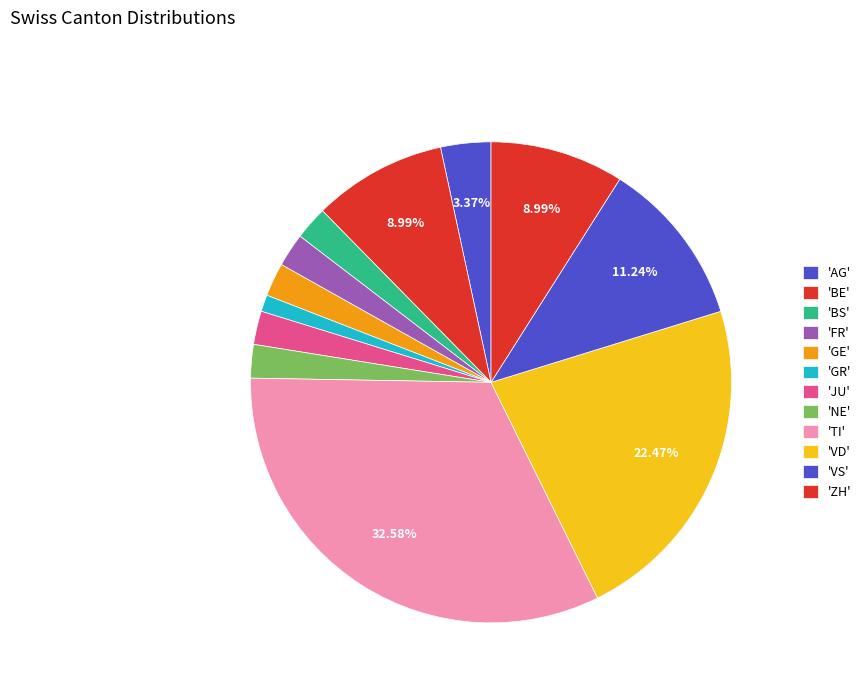

How many slices are in this pie chart?

12